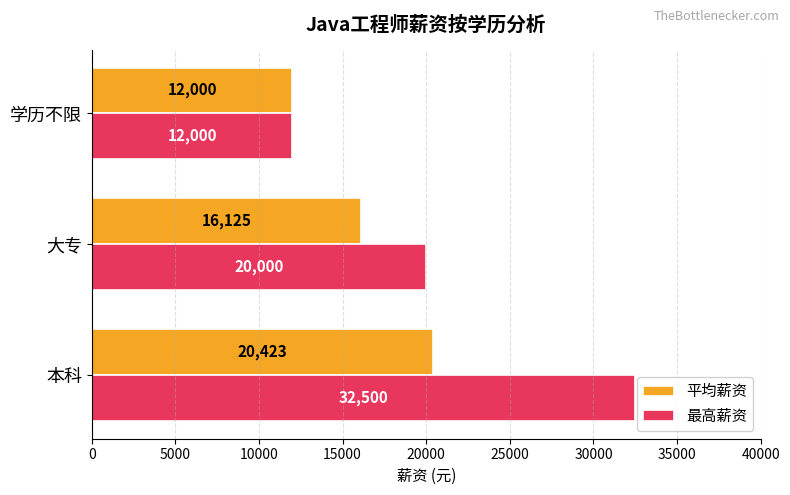

Rank the categories by 最高薪资 value from highest to lowest.

本科, 大专, 学历不限